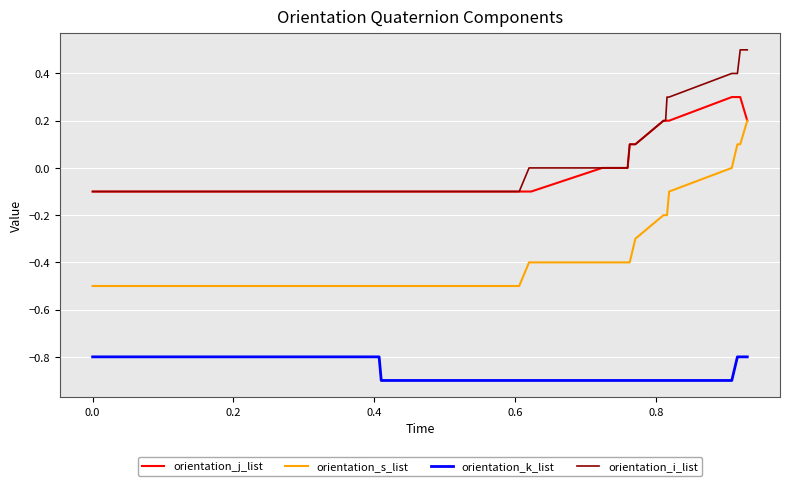

What is the maximum value for orientation_s_list?

0.2